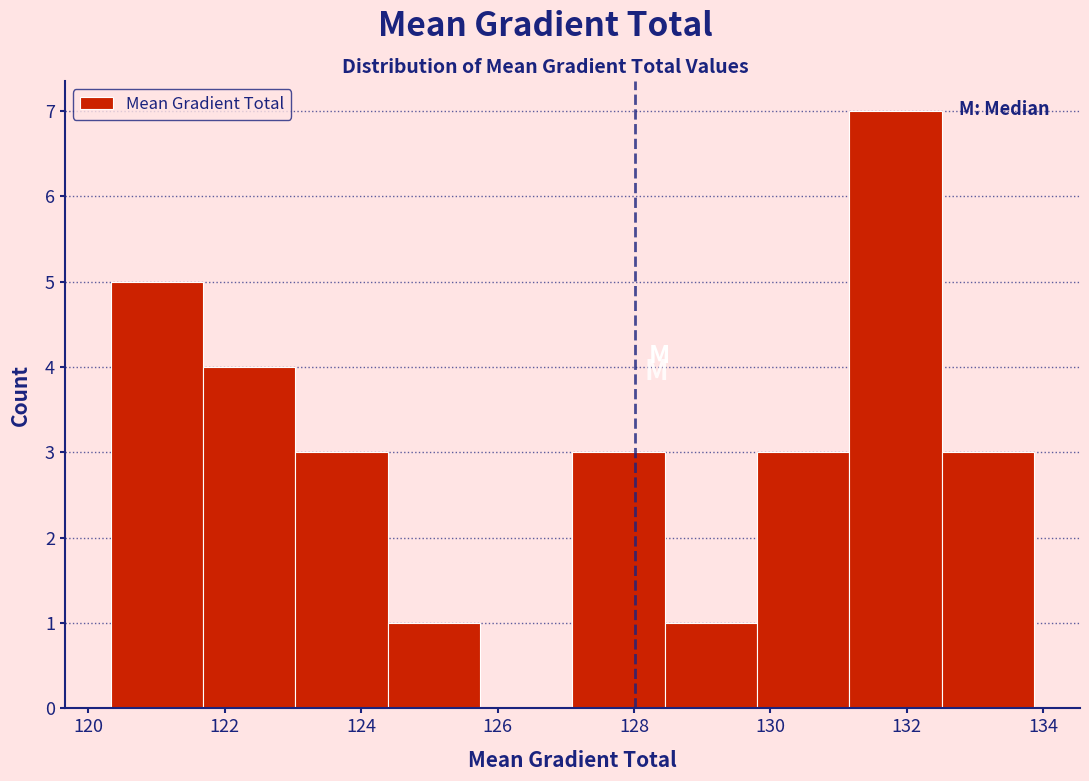

Reading left to right, transcribe this chart: for each bar, give the range it covers on the x-axis and its height. Neither the bar edges nor the heights are printed on the chart, so give them approximately, as read against the axes.

120.4 to 121.6: 5
121.6 to 123.0: 4
123.0 to 124.4: 3
124.4 to 125.8: 1
125.8 to 127.0: 0
127.0 to 128.4: 3
128.4 to 129.8: 1
129.8 to 131.2: 3
131.2 to 132.6: 7
132.6 to 133.8: 3